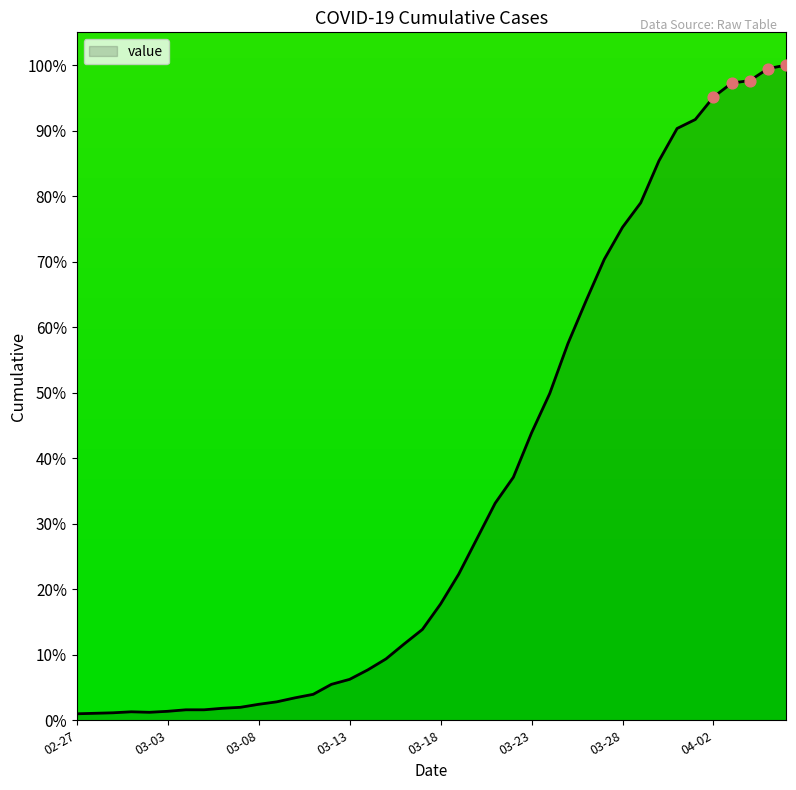

What is the maximum value shown in the chart?

100.0